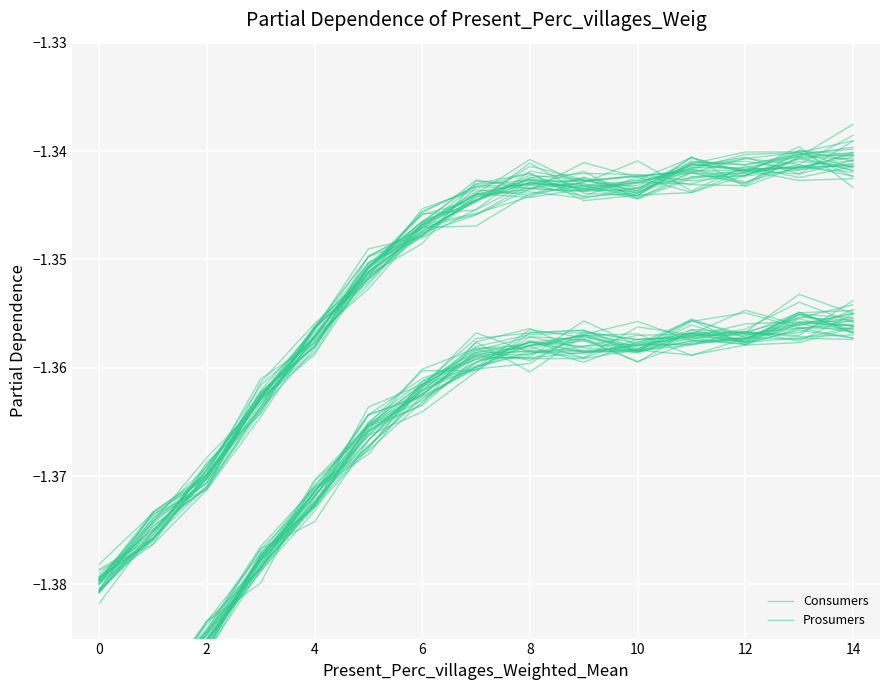

How many interior local valleys does the Consumers series have?

3